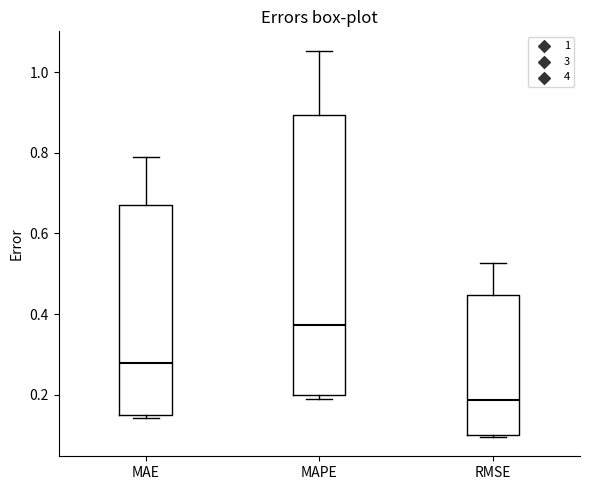

Reading left to right, transcribe this box plot: for each box, give where its median line is, the range the box spans, and where its two whiskers end, as read against the y-axis. The values are not printed on the chart, so give them approximately, as read against the axis.

MAE: median 0.28, box 0.16 to 0.68, whiskers 0.14 to 0.80
MAPE: median 0.38, box 0.20 to 0.90, whiskers 0.20 (just below the box's lower edge) to 1.06
RMSE: median 0.18, box 0.10 to 0.44, whiskers 0.10 to 0.52